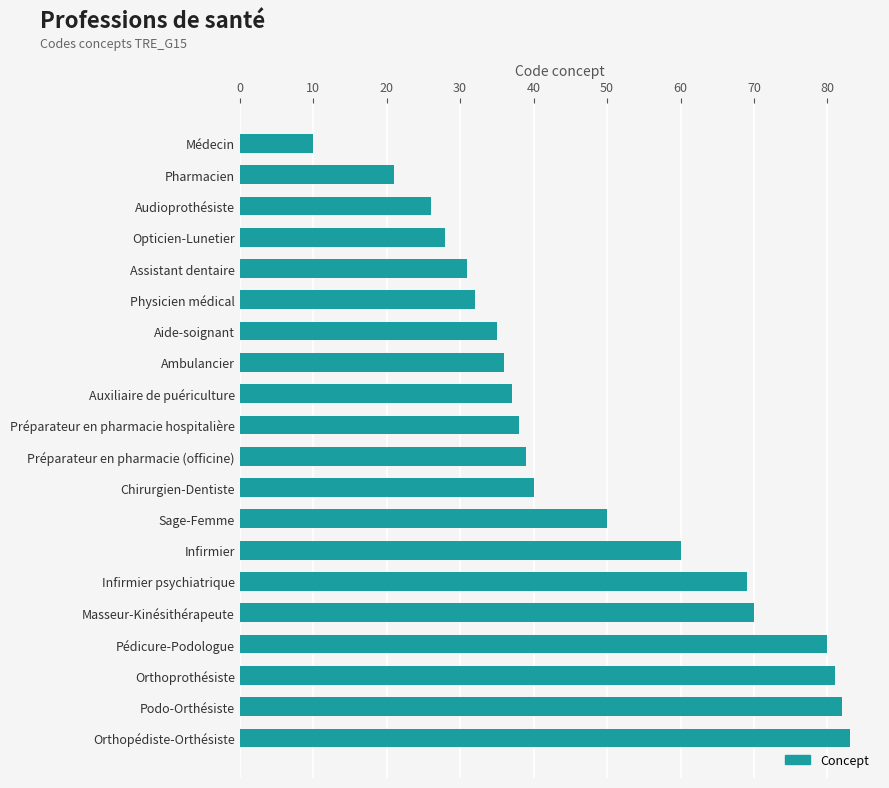

Is it true that the value at Aide-soignant is 51?

False